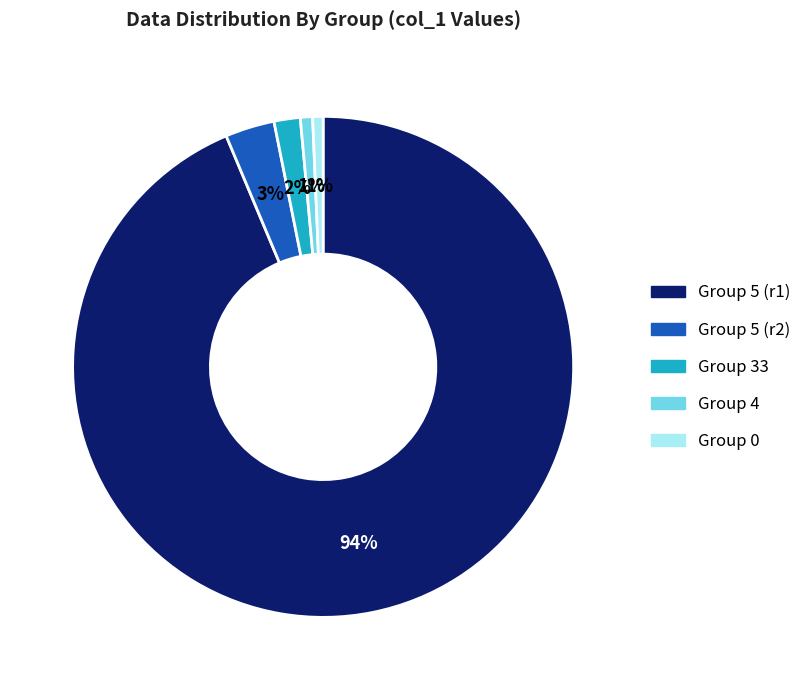

Count the number of slices in the pie.

5